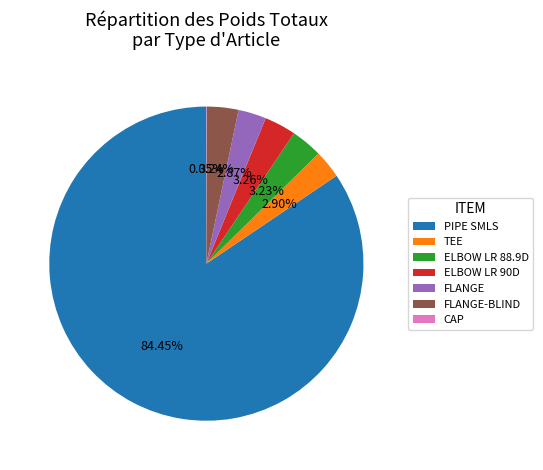

Approximately how many times larger is the value at TEE compared to FLANGE-BLIND?

0.9